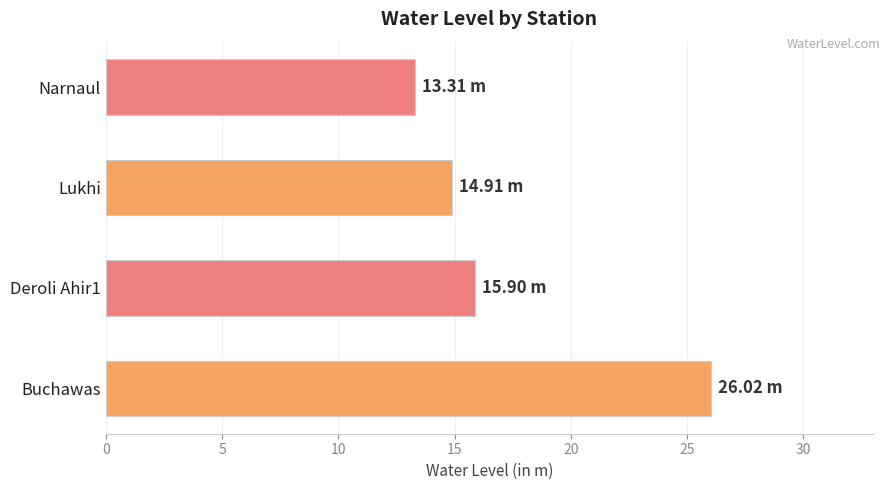

At which label is the value closest to 19?

Deroli Ahir1